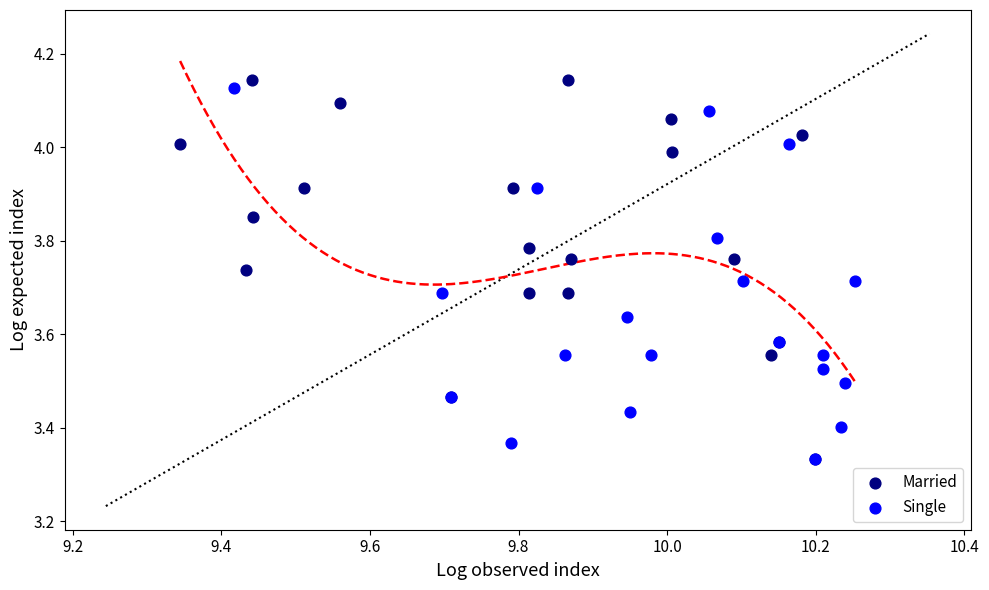

What are all the series names shown in the legend?

Married, Single